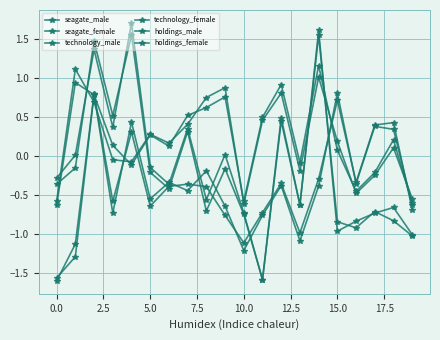

How many lines are shown in the chart?

6